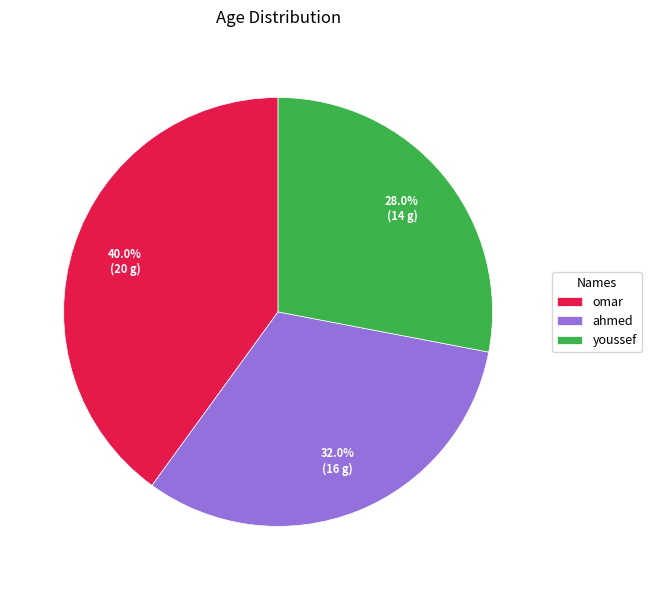

Is there any slice that represents more than half of the pie?

No